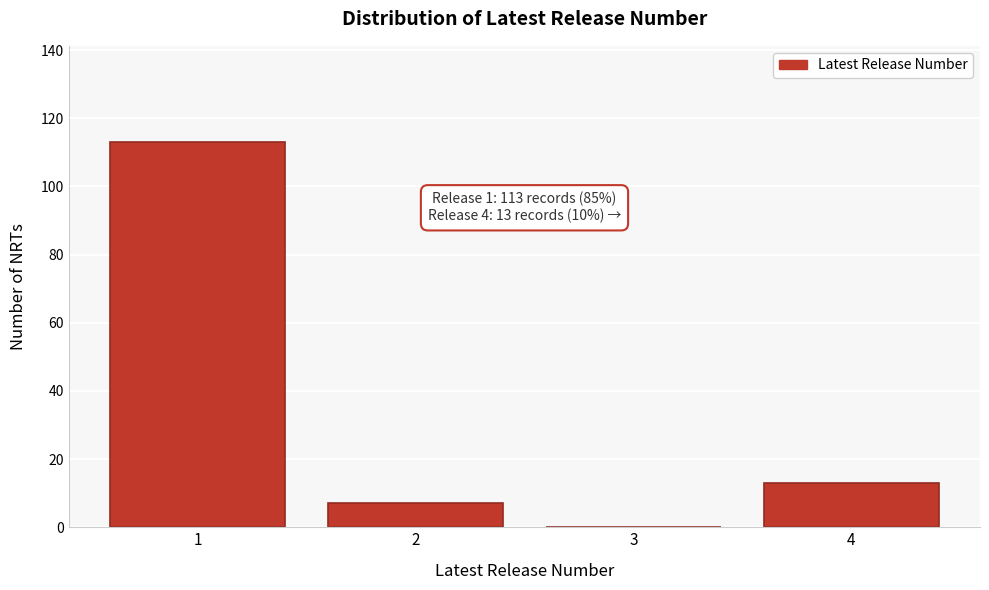

Reading left to right, transcribe all the data shown in this chart.

1=113	2=7	3=0	4=13